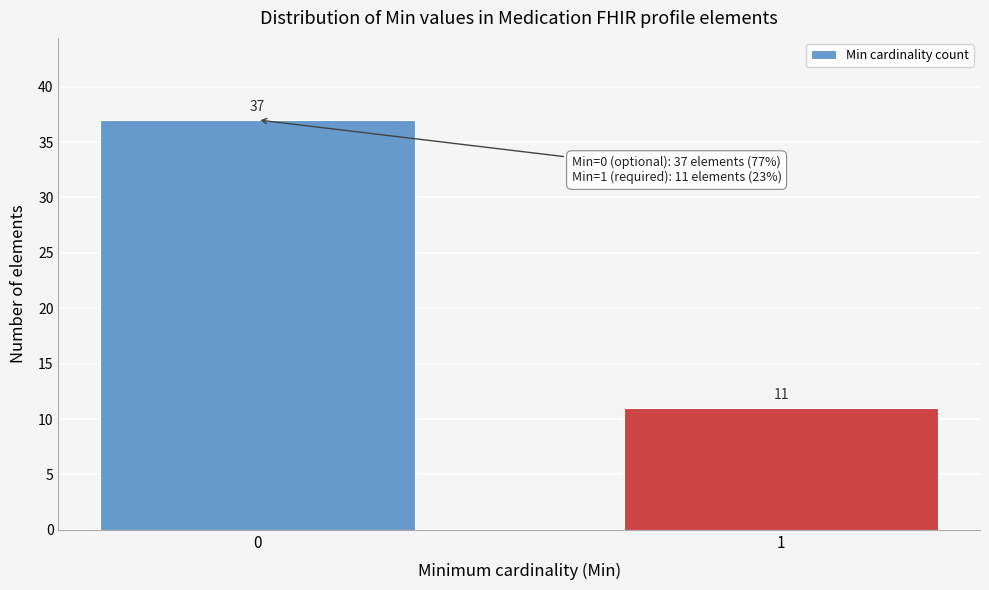

Reading right to left, transcribe all the data shown in this chart.

11	37